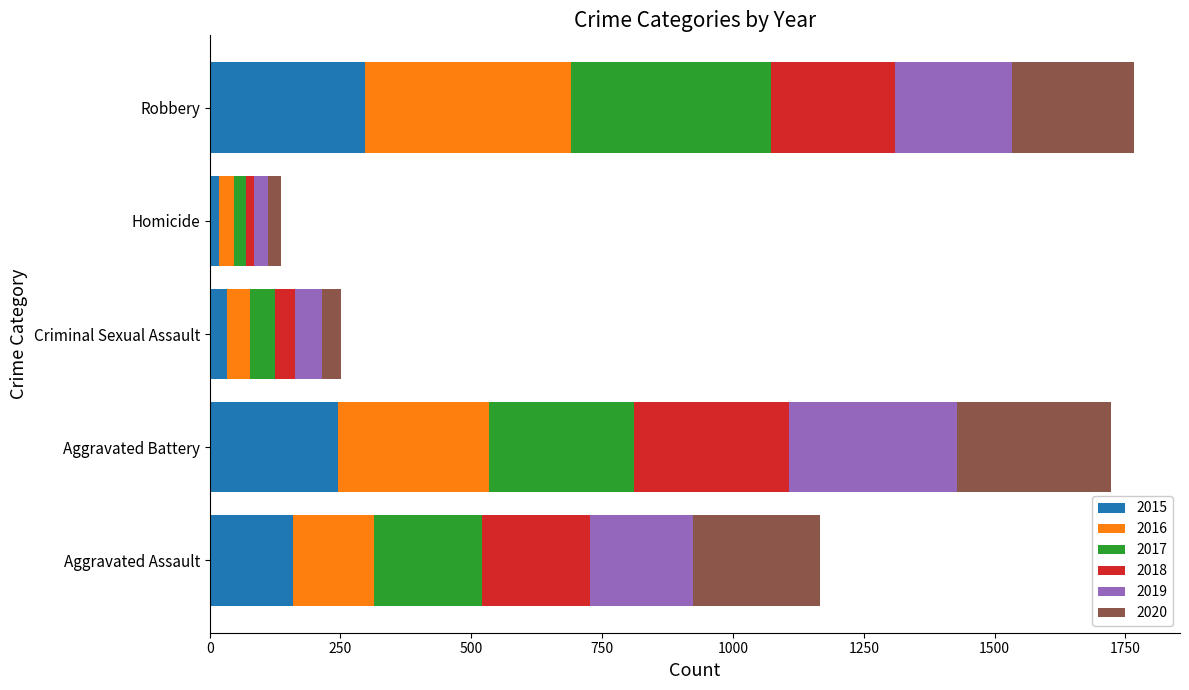

What is the sum of all 2015 values?

754